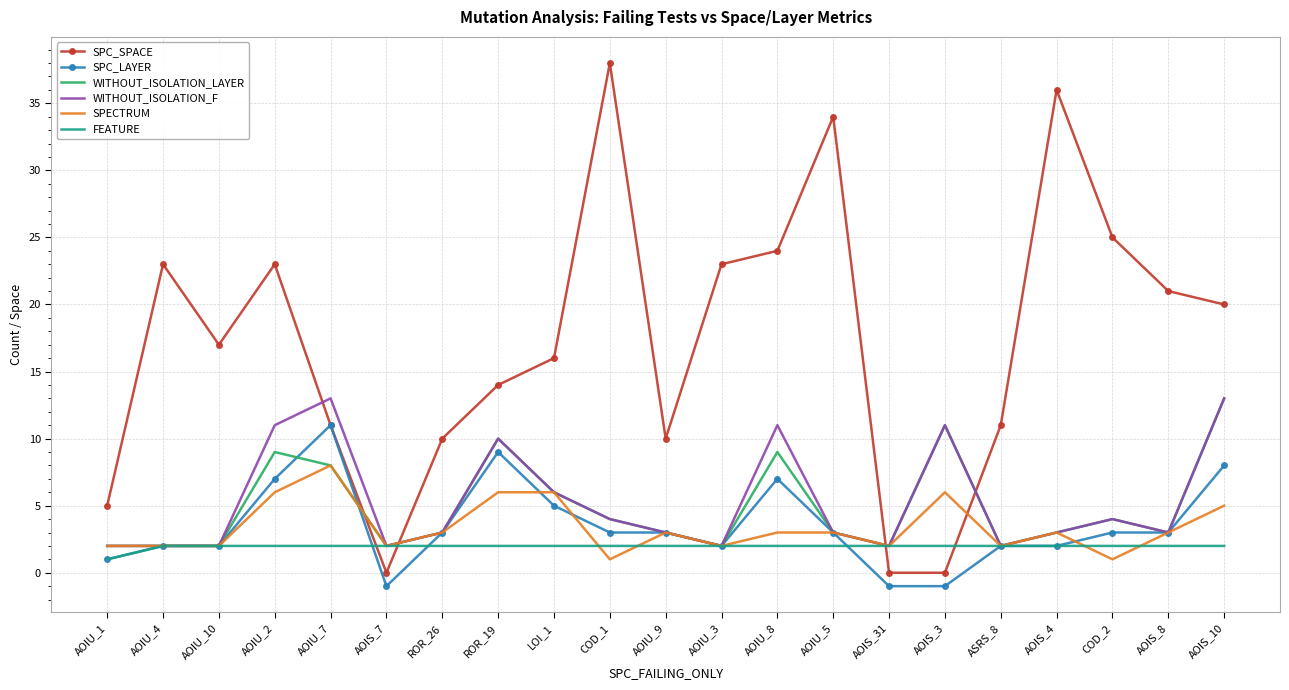

Which series has the largest total across all categories?

SPC_SPACE